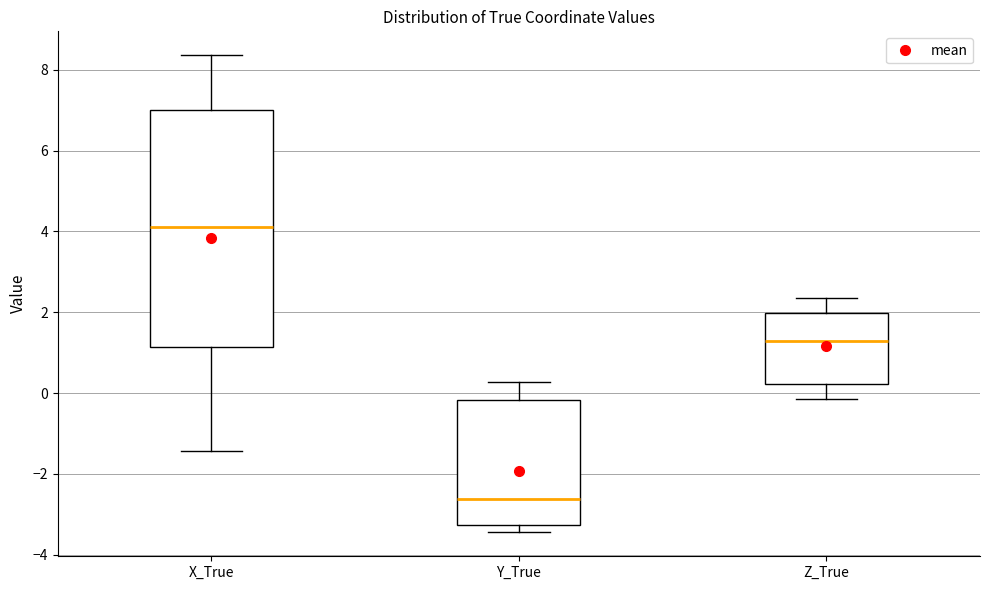

Where does the median line of the box for Z_True sit on the y-axis? The values are not printed on the chart, so give them approximately, as read against the axis.

1.2